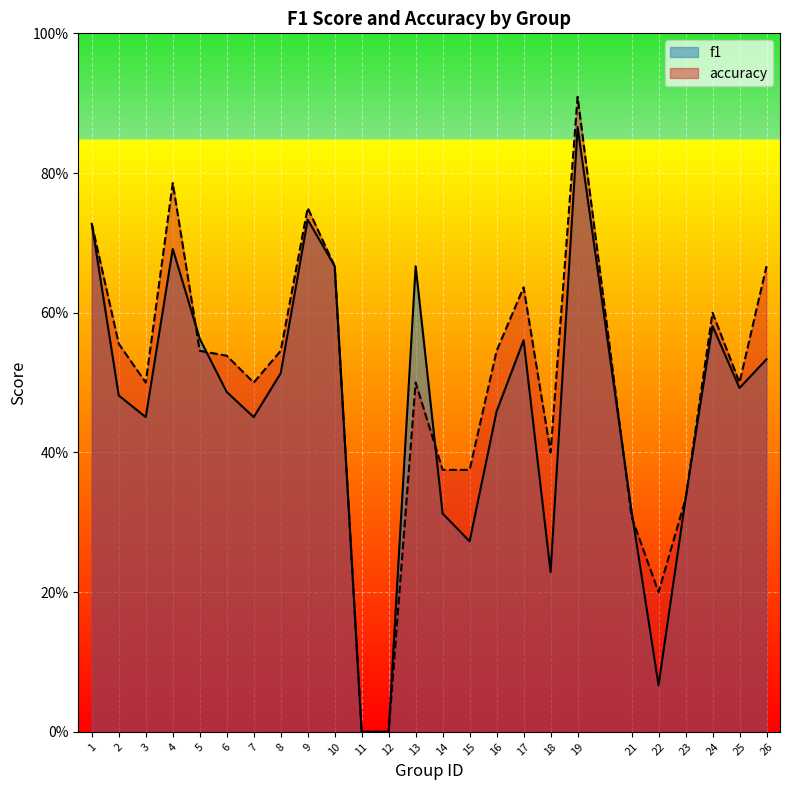

How many lines are shown in the chart?

2